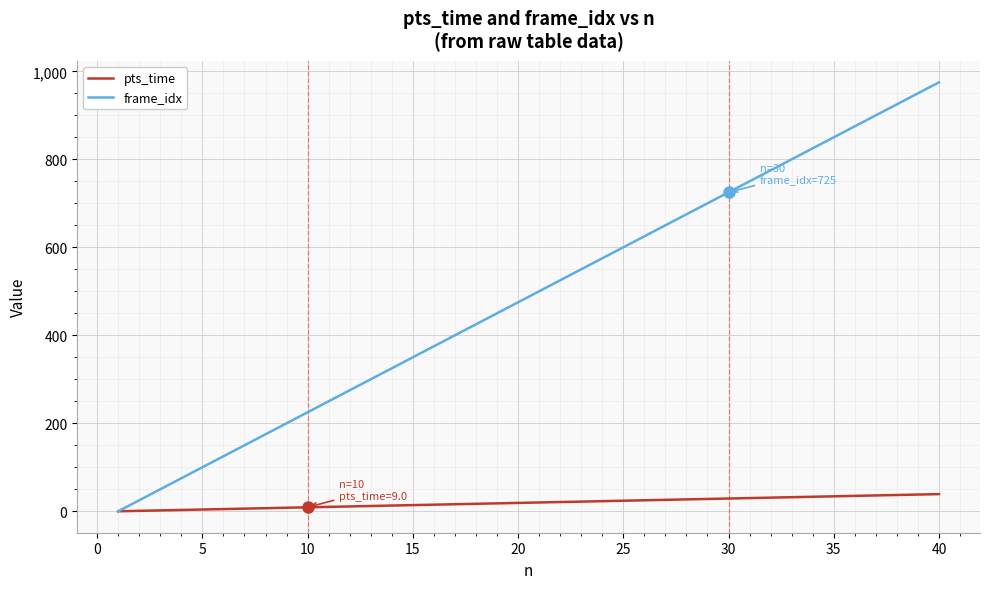

What is the greatest value displayed?

975